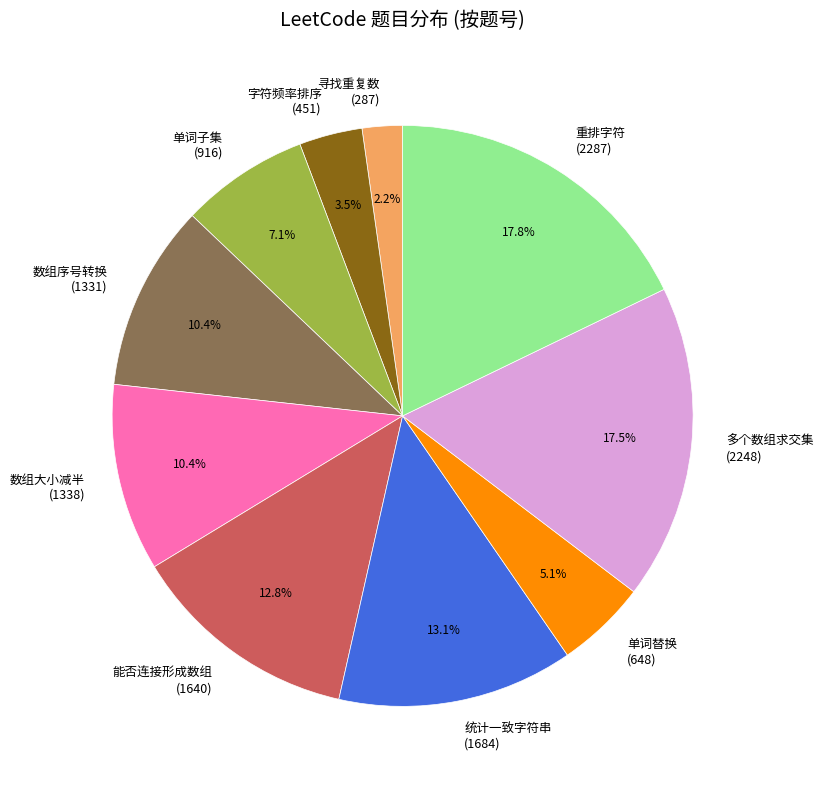

Does 单词子集 (916) represent more than half of the total?

No